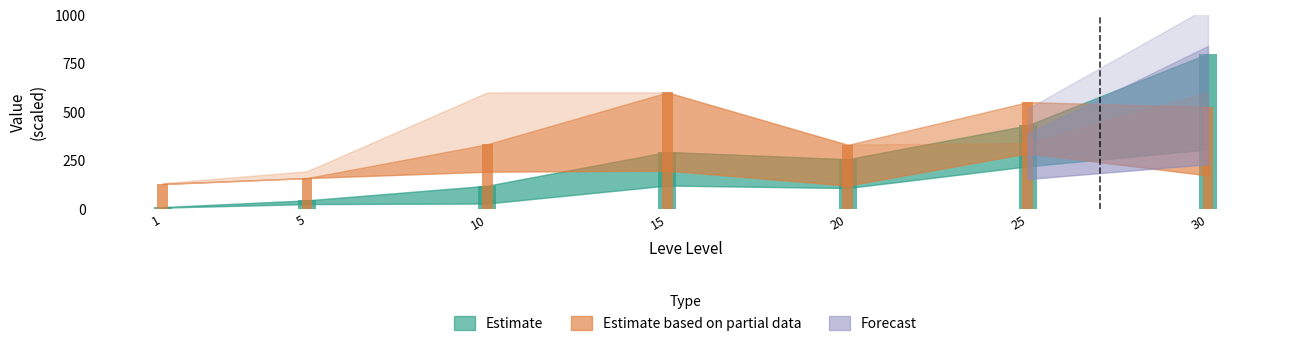

What is the highest value of the Estimate based on partial data (Leve Gil scaled) series?

600.0